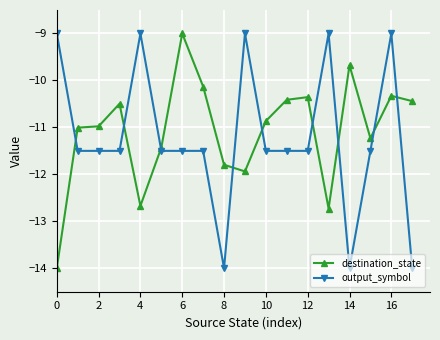

What is the value of the output_symbol point at the 6th from the left?

-11.5